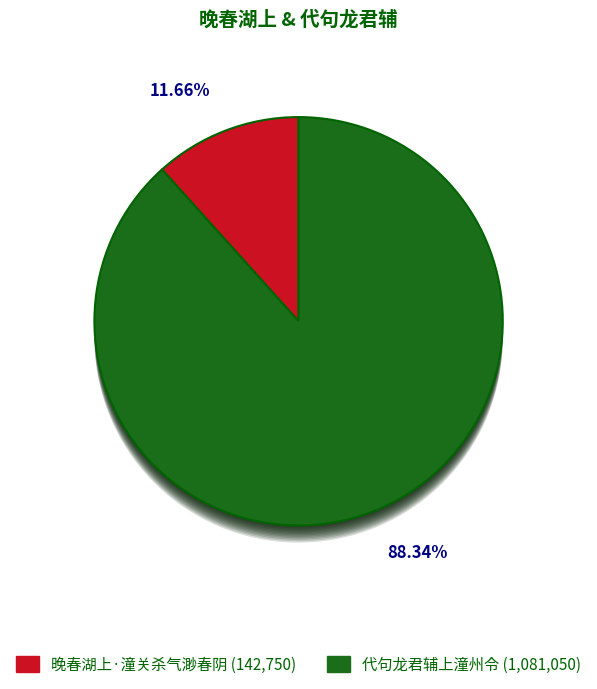

What is the largest slice in the pie chart?

代句龙君辅上潼州令